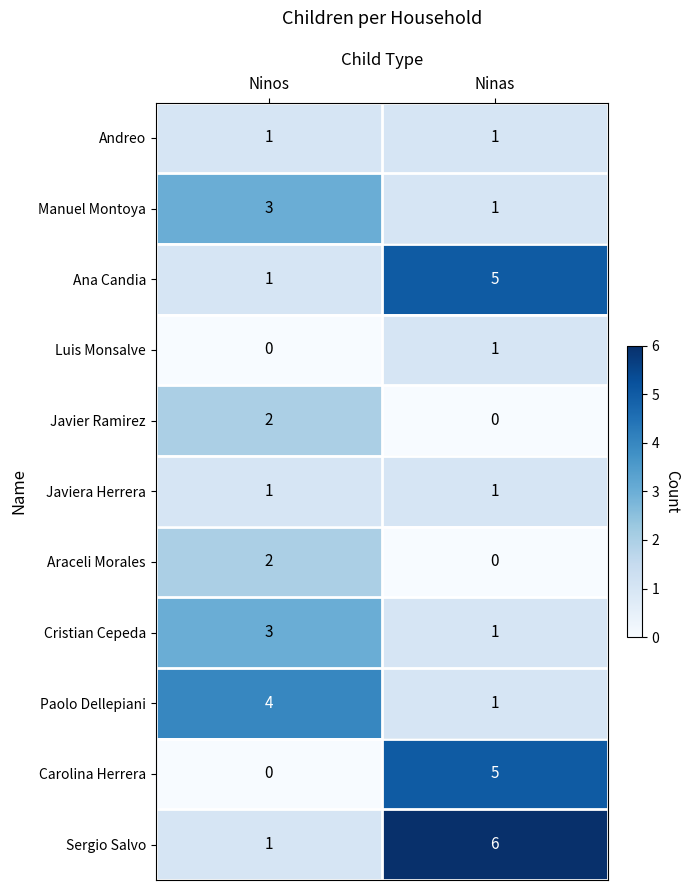

What is the spread (max minus min) of values at Ninas?

6